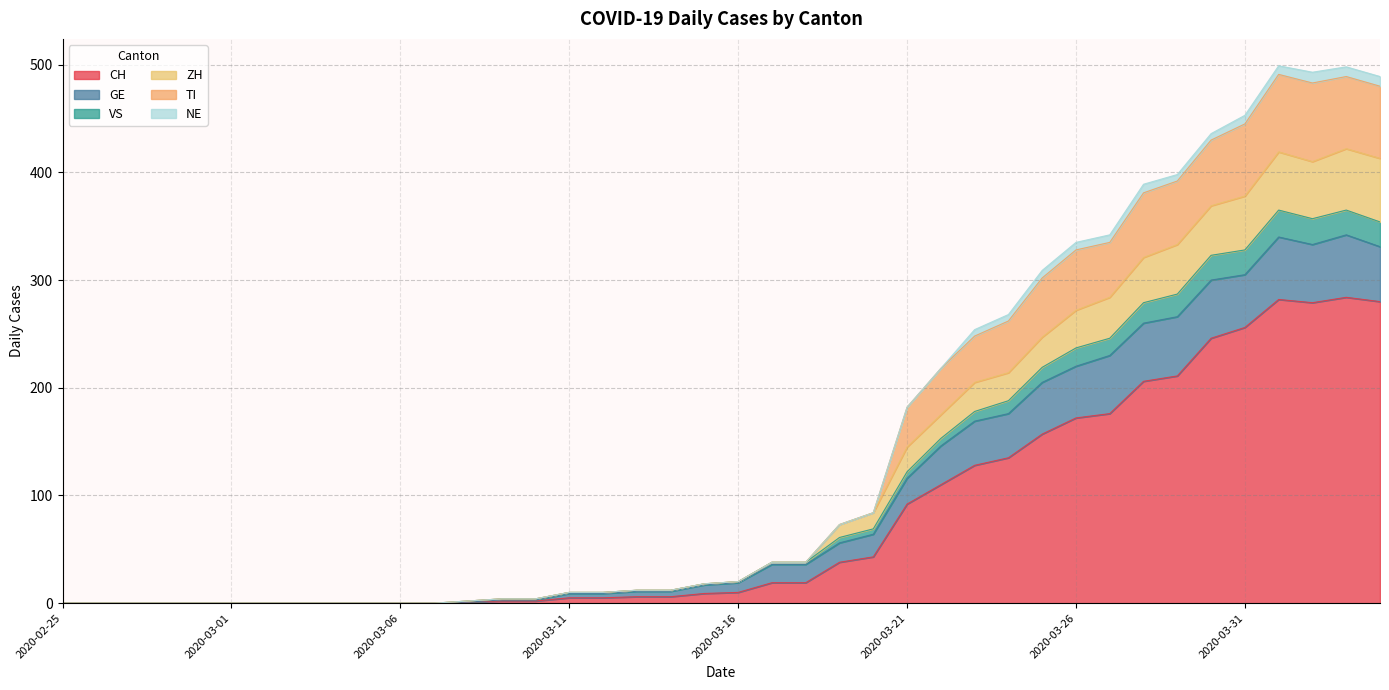

True or false: CH has a value of 437 at 2020-04-01.

False